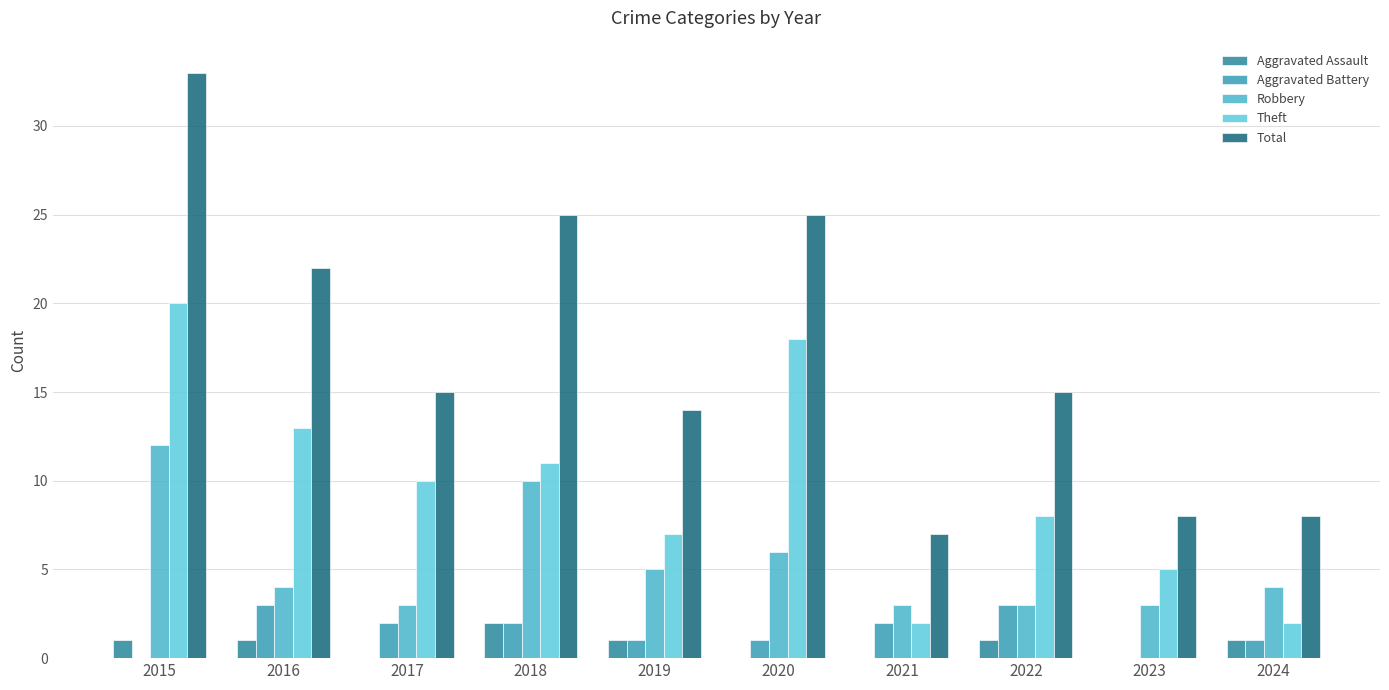

What is the sum of all Robbery values?

53